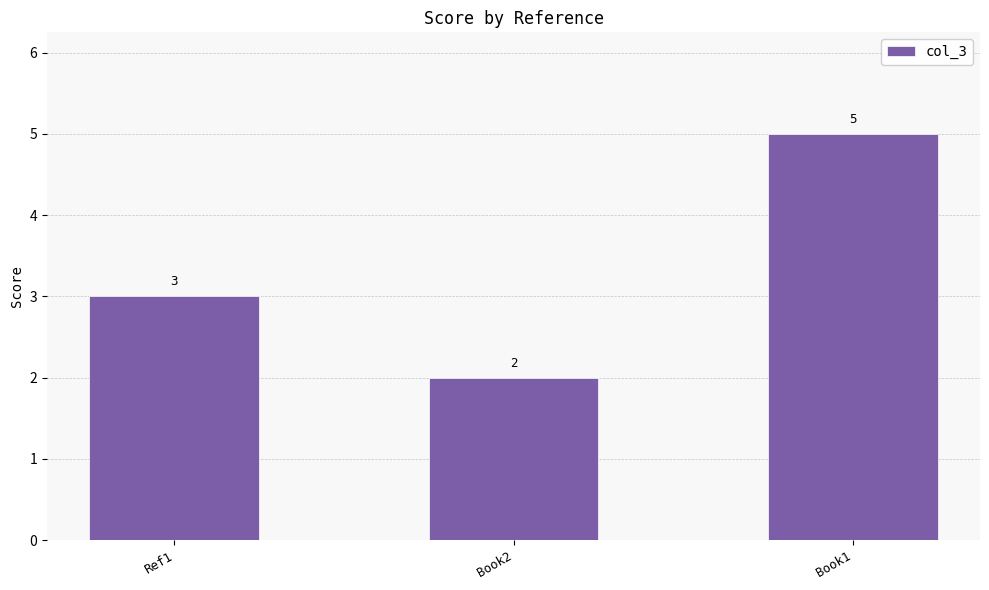

What is the difference between the values at Ref1 and Book2?

1